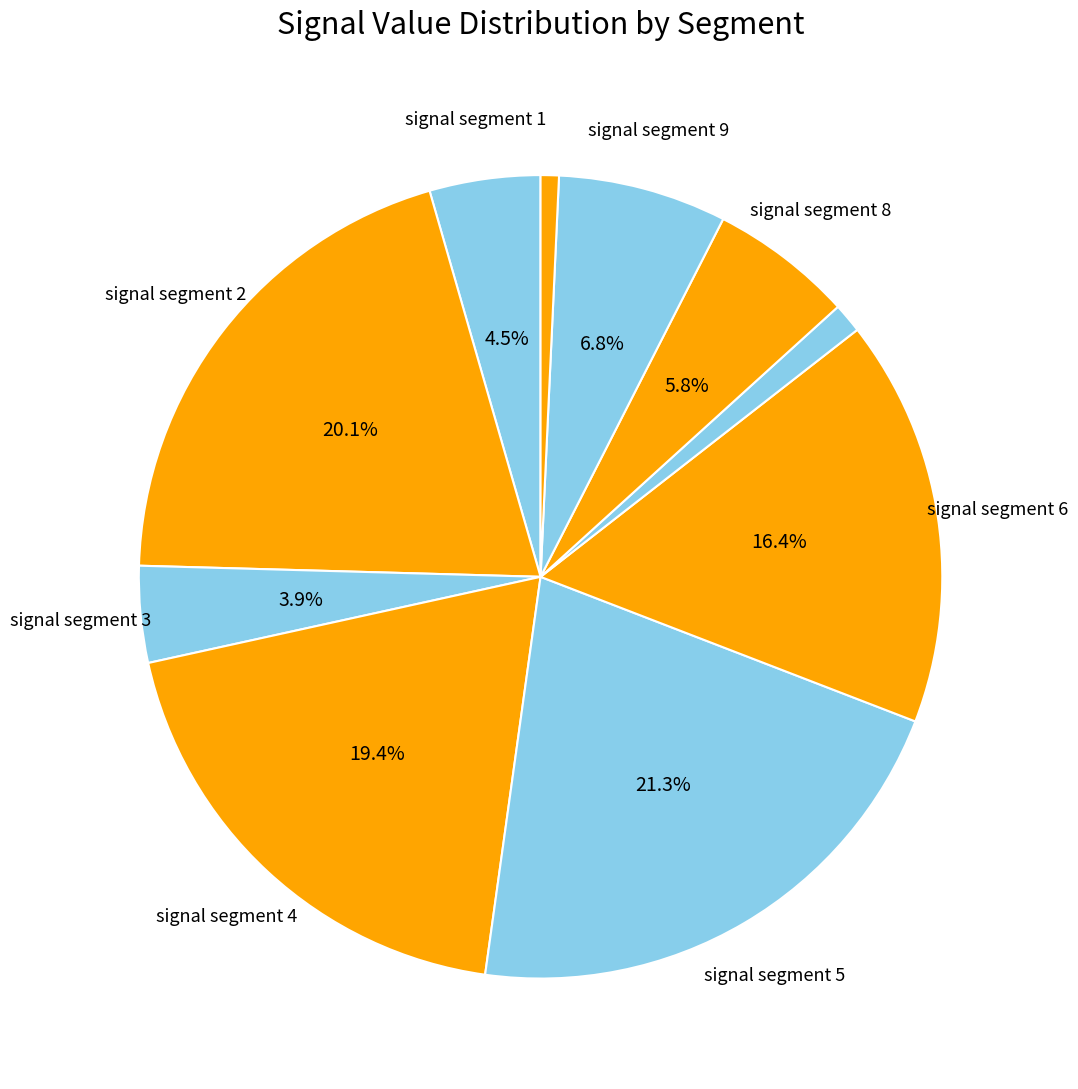

Count the number of slices in the pie.

10